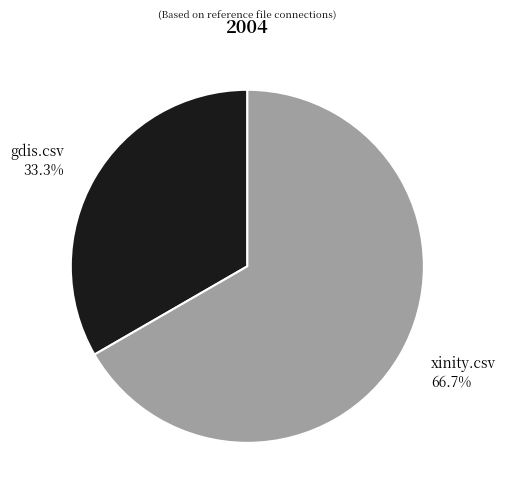

Which has a higher value, gdis.csv or xinity.csv?

xinity.csv